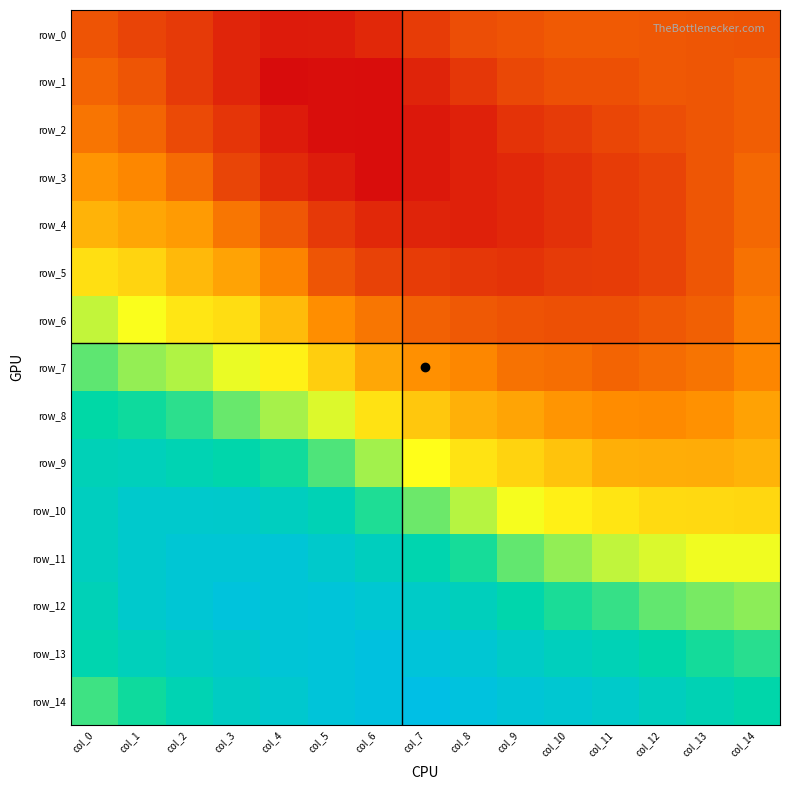

Reading left to right, what are all the values shown in this chart?

row_0: -1.6	-1.7	-1.8	-2.0	-2.1	-2.1	-2.0	-1.8	-1.6	-1.6	-1.5	-1.5	-1.6	-1.6	-1.6
row_1: -1.5	-1.6	-1.8	-2.0	-2.2	-2.2	-2.2	-2.0	-1.8	-1.7	-1.6	-1.6	-1.6	-1.6	-1.5
row_2: -1.3	-1.4	-1.7	-1.8	-2.1	-2.2	-2.2	-2.1	-2.0	-1.9	-1.8	-1.7	-1.6	-1.6	-1.5
row_3: -1.0	-1.2	-1.4	-1.7	-1.9	-2.1	-2.2	-2.1	-2.0	-2.0	-1.9	-1.8	-1.7	-1.6	-1.4
row_4: -0.8	-0.9	-1.0	-1.3	-1.6	-1.8	-2.0	-2.0	-2.0	-2.0	-1.9	-1.8	-1.7	-1.6	-1.4
row_5: -0.3	-0.5	-0.7	-0.9	-1.2	-1.6	-1.7	-1.8	-1.8	-1.9	-1.8	-1.8	-1.7	-1.6	-1.3
row_6: 0.2	-0.0	-0.3	-0.4	-0.7	-1.1	-1.3	-1.5	-1.5	-1.6	-1.6	-1.6	-1.6	-1.5	-1.3
row_7: 0.6	0.4	0.3	0.0	-0.2	-0.5	-0.9	-1.1	-1.2	-1.3	-1.4	-1.5	-1.4	-1.3	-1.2
row_8: 1.0	1.0	0.8	0.6	0.3	0.1	-0.3	-0.6	-0.8	-0.9	-1.0	-1.1	-1.1	-1.1	-0.9
row_9: 1.3	1.4	1.2	1.1	0.9	0.7	0.3	-0.1	-0.3	-0.5	-0.6	-0.8	-0.8	-0.8	-0.8
row_10: 1.4	1.7	1.7	1.7	1.4	1.3	0.9	0.6	0.3	-0.0	-0.2	-0.3	-0.4	-0.4	-0.4
row_11: 1.4	1.7	1.8	1.8	1.8	1.6	1.4	1.2	0.9	0.6	0.4	0.2	0.1	0.0	0.0
row_12: 1.3	1.7	1.8	1.9	1.8	1.9	1.8	1.6	1.4	1.1	0.9	0.8	0.6	0.5	0.4
row_13: 1.2	1.4	1.5	1.7	1.8	1.9	2.0	1.9	1.8	1.6	1.4	1.3	1.1	0.9	0.8
row_14: 0.8	1.0	1.2	1.5	1.7	1.9	2.0	2.1	2.0	1.8	1.8	1.6	1.4	1.3	1.1